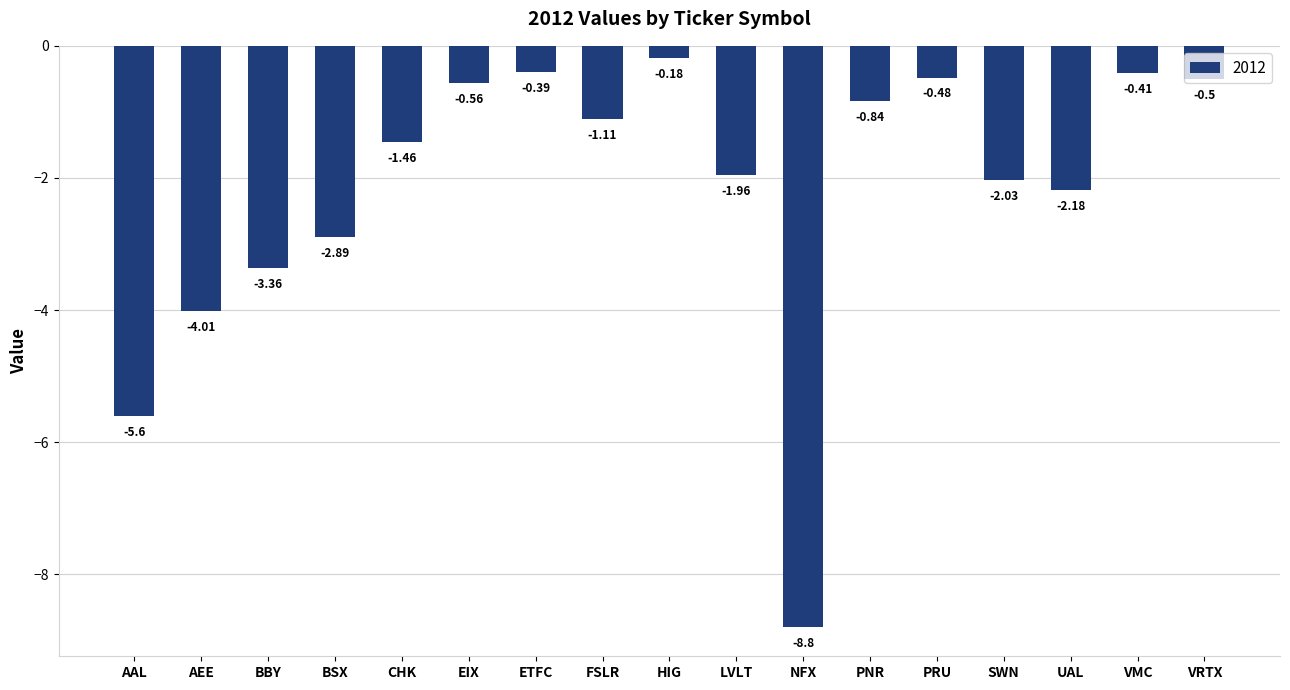

List the labels in order of value, smallest first.

NFX, AAL, AEE, BBY, BSX, UAL, SWN, LVLT, CHK, FSLR, PNR, EIX, VRTX, PRU, VMC, ETFC, HIG